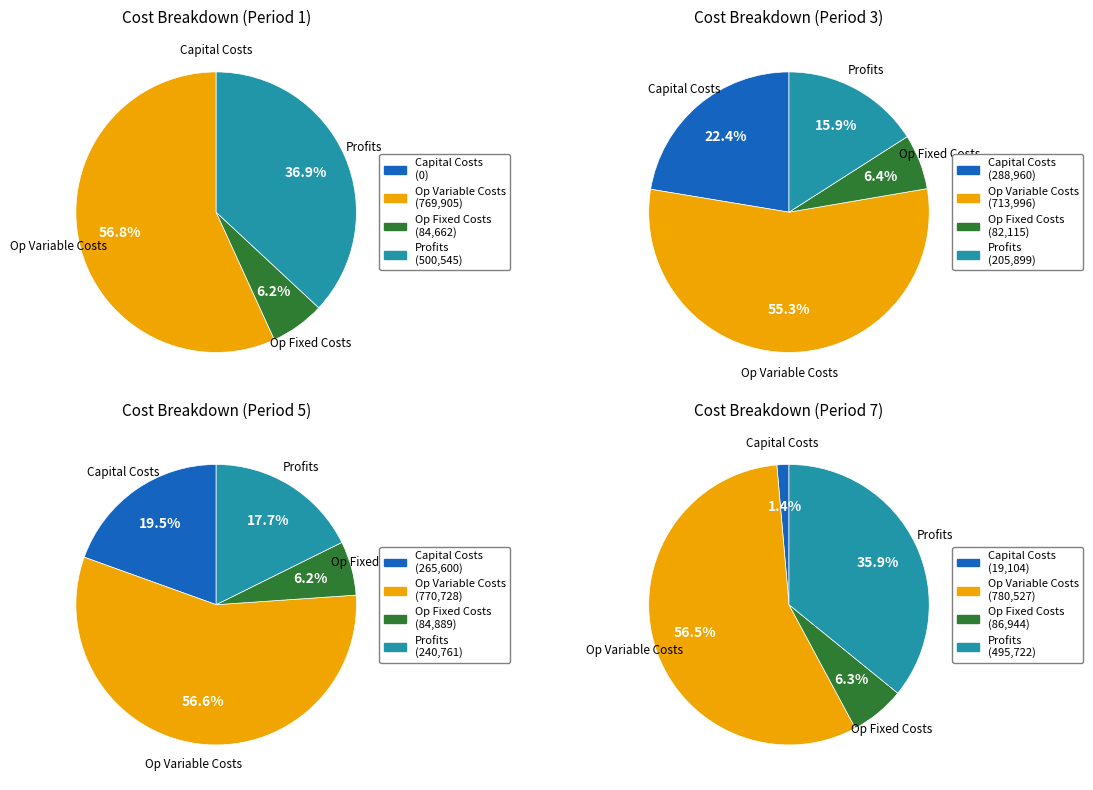

What is the change in value from Total Operation Variable Costs to Total Profits?

-269360.1